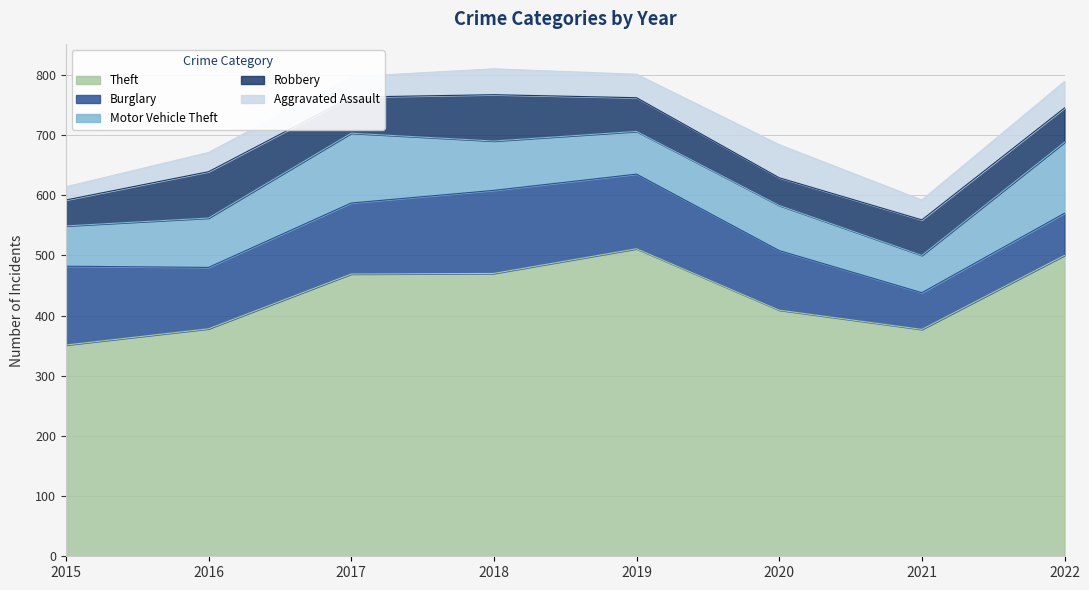

What is the approximate value of Theft at 2019?

511